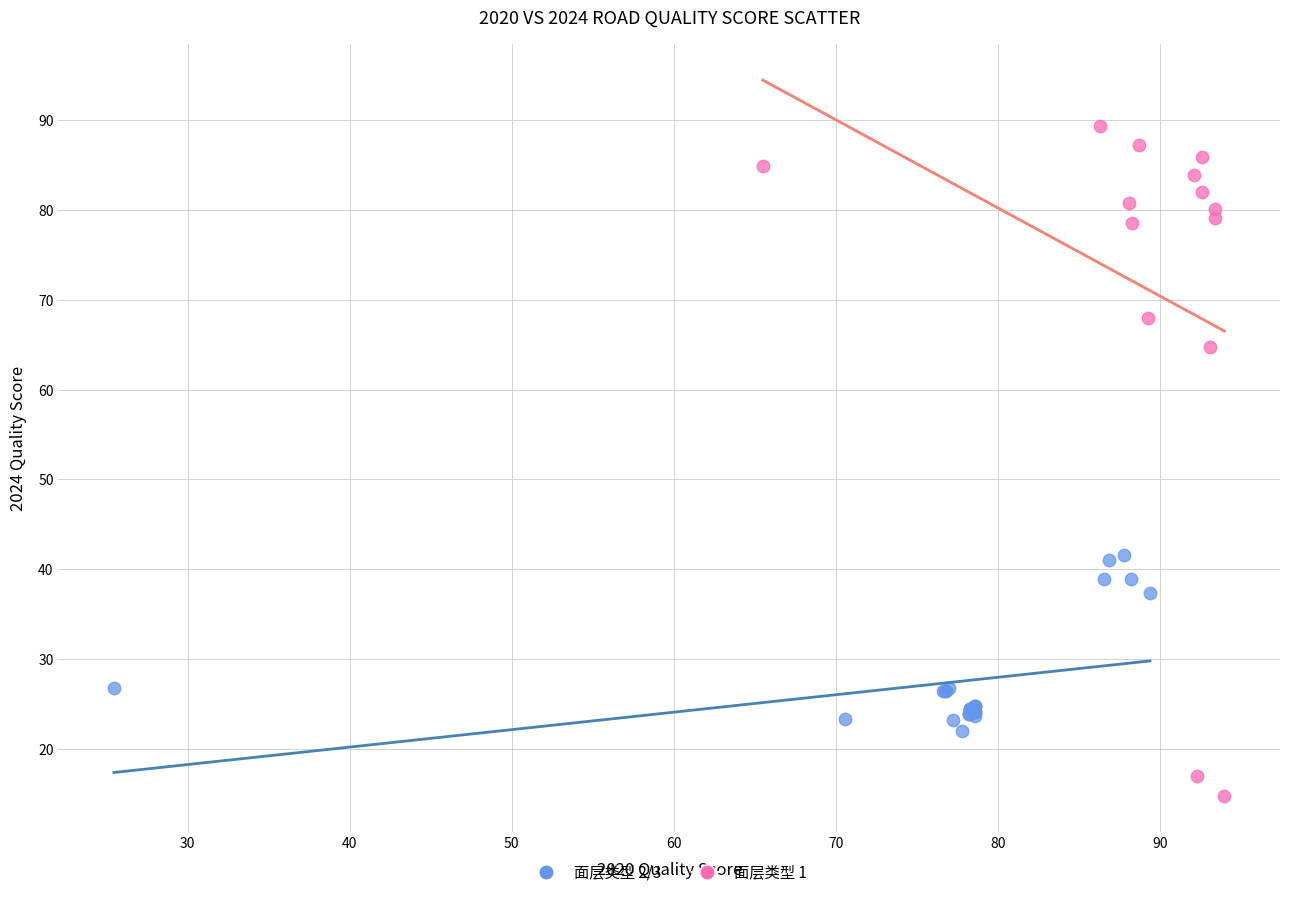

Which series reaches the minimum Y coordinate?

面层类型 1